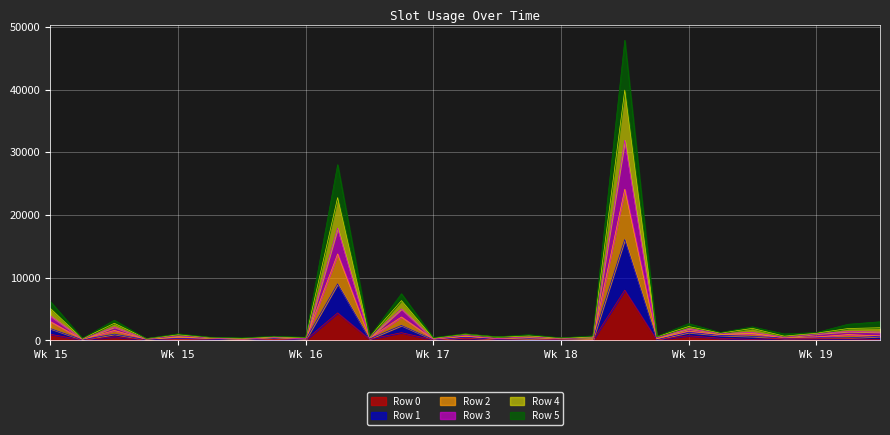

At 14, list the series in order from largest to smallest.

Row 4, Row 2, Row 3, Row 5, Row 1, Row 0